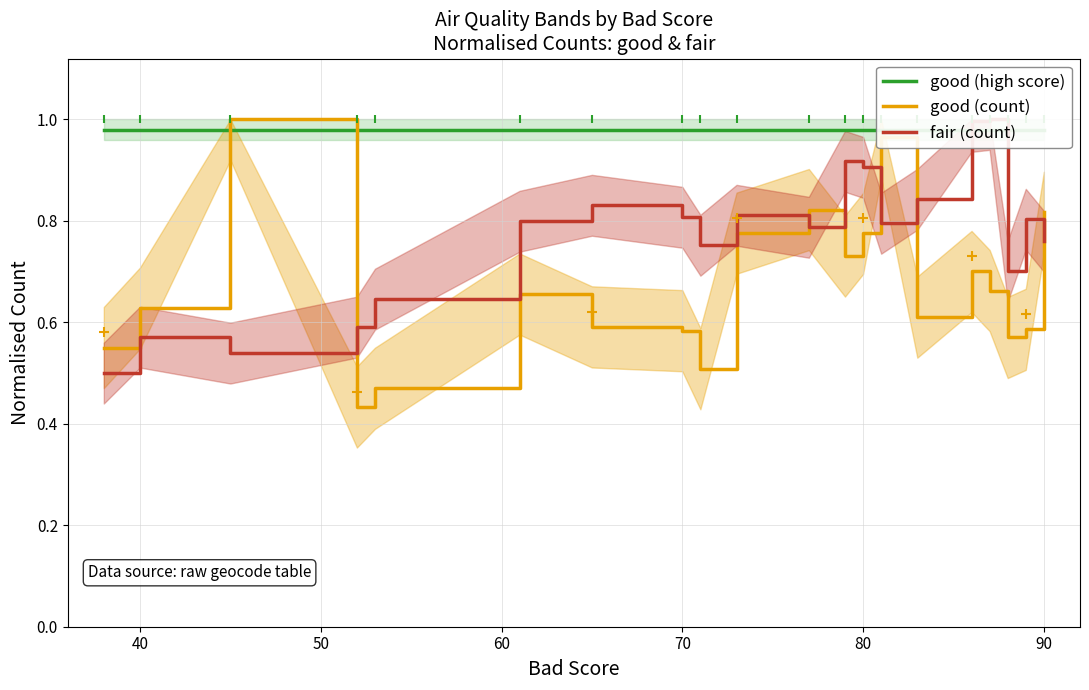

Which series has the largest Y range (max minus min)?

good (count)